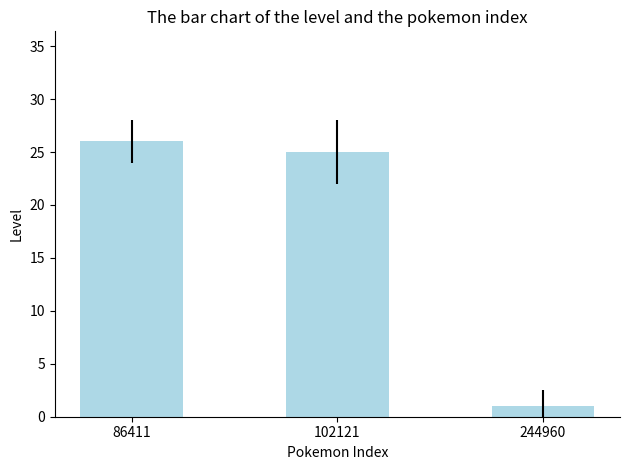

What is the change in value from 86411 to 244960?

-25